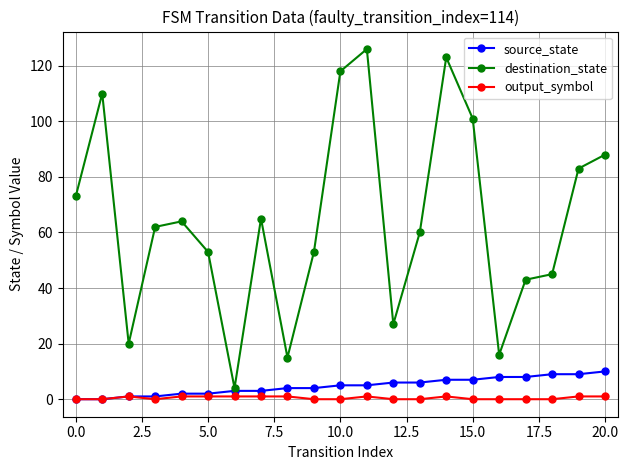

Rank the series by their maximum value, from highest to lowest.

destination_state, source_state, output_symbol